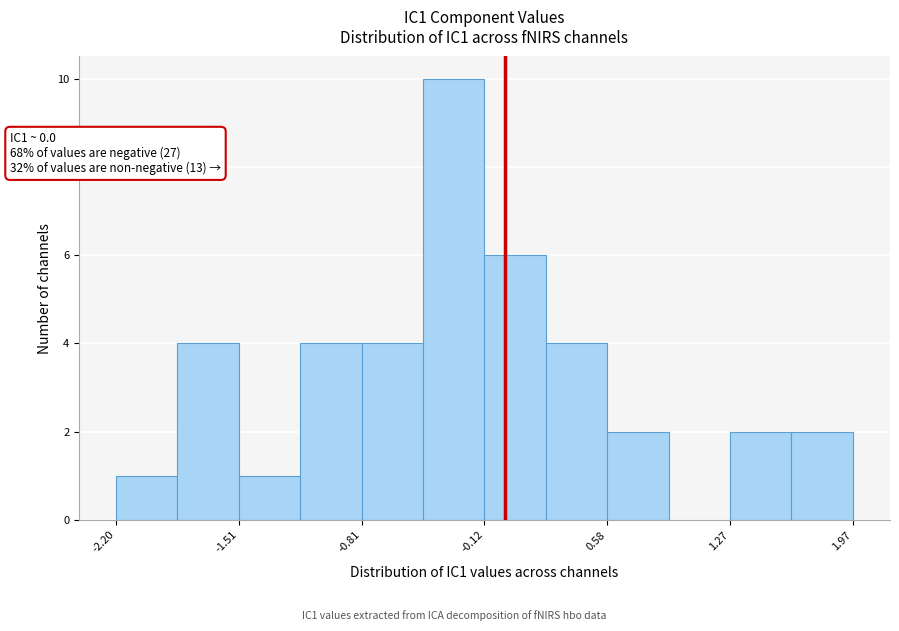

Read against the x-axis, roughly where is the centre of the tallest bar?

-0.3